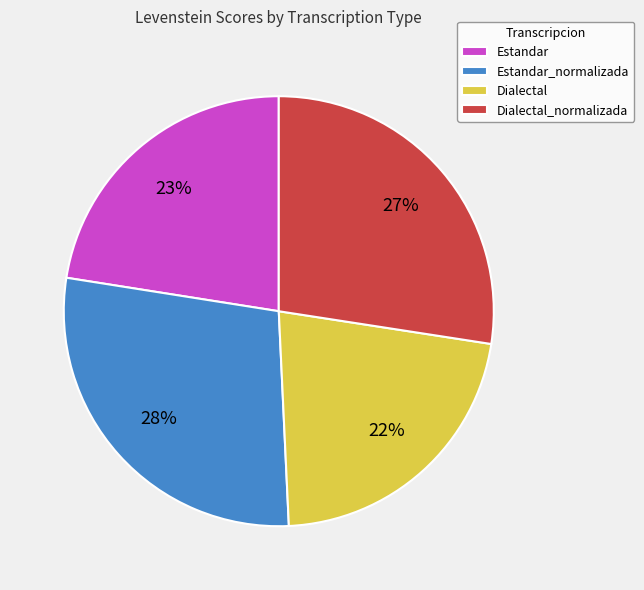

The Dialectal slice represents 36% of the pie. True or false?

False